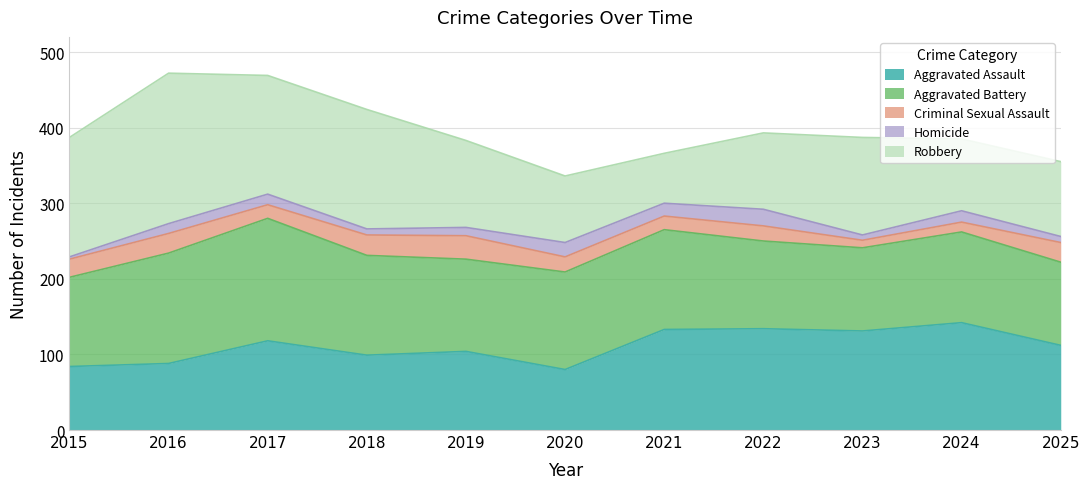

What is the sum of the Robbery values at 2024 and 2020?

183